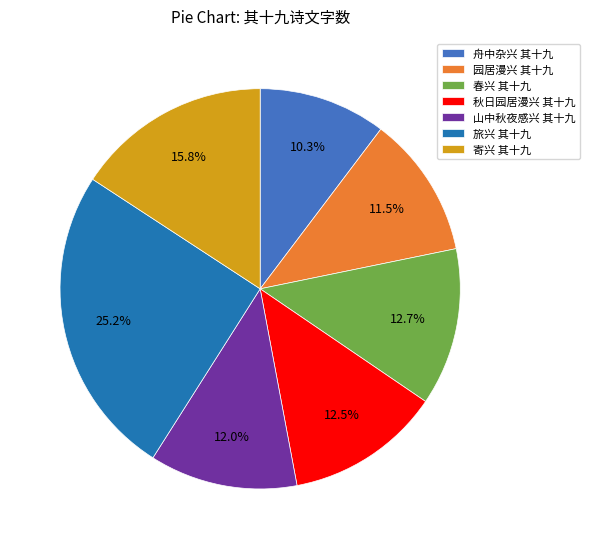

The 山中秋夜感兴 其十九 slice represents 12% of the pie. True or false?

True